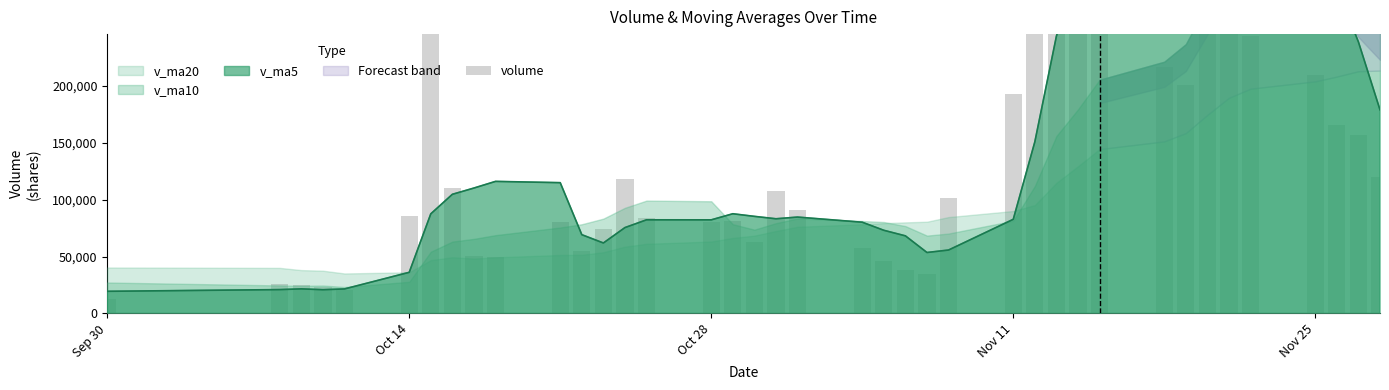

Reading left to right, extract all data points from this chart.

13043.0	26288.0	24736.0	23359.0	20168.0	86032.1	283297.1	110519.0	50869.7	49362.0	80402.0	54806.1	74068.0	118513.1	83498.6	80238.4	81579.0	62603.8	107981.4	90887.9	57626.0	46173.0	38169.0	34836.1	101732.0	192567.3	386617.5	502340.2	341938.2	351324.2	216125.9	200692.5	394657.4	418160.4	243433.4	209159.0	165640.3	156502.0	119845.7